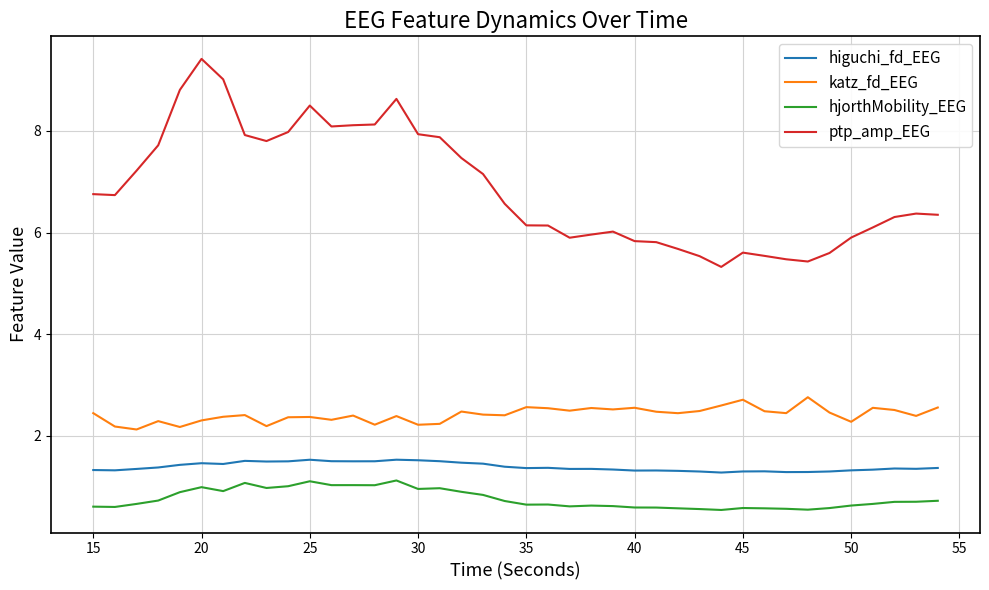

What is the maximum value for higuchi_fd_EEG?

1.5